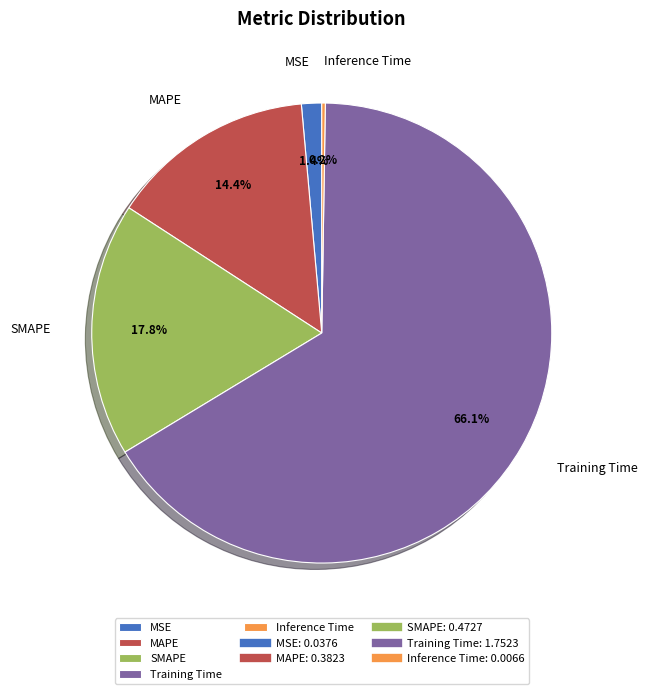

Which category has the biggest portion of the pie?

Training Time